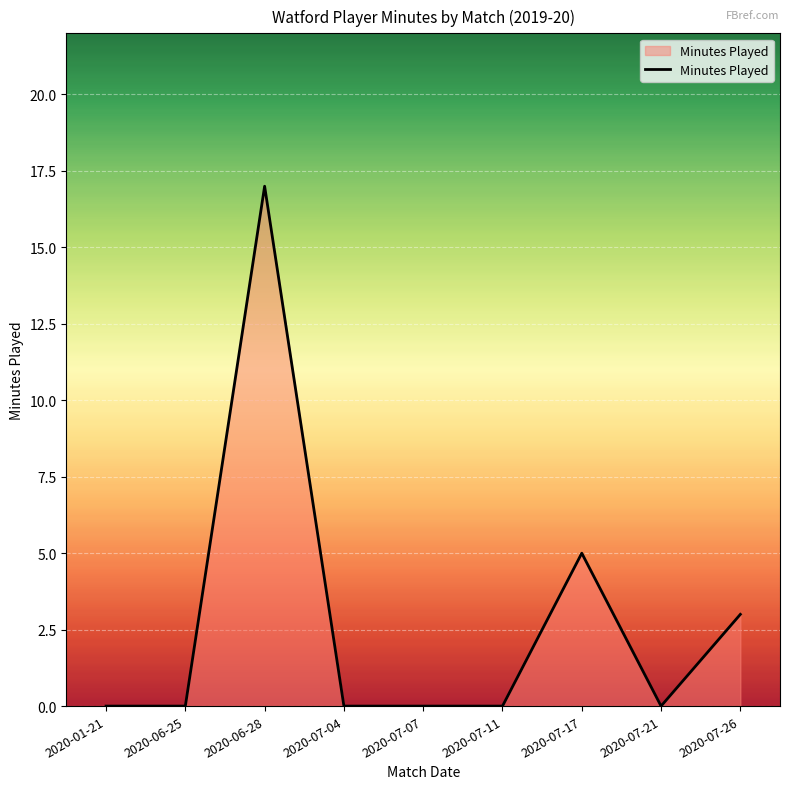

Between 2020-07-17 and 2020-01-21, which is larger?

2020-07-17